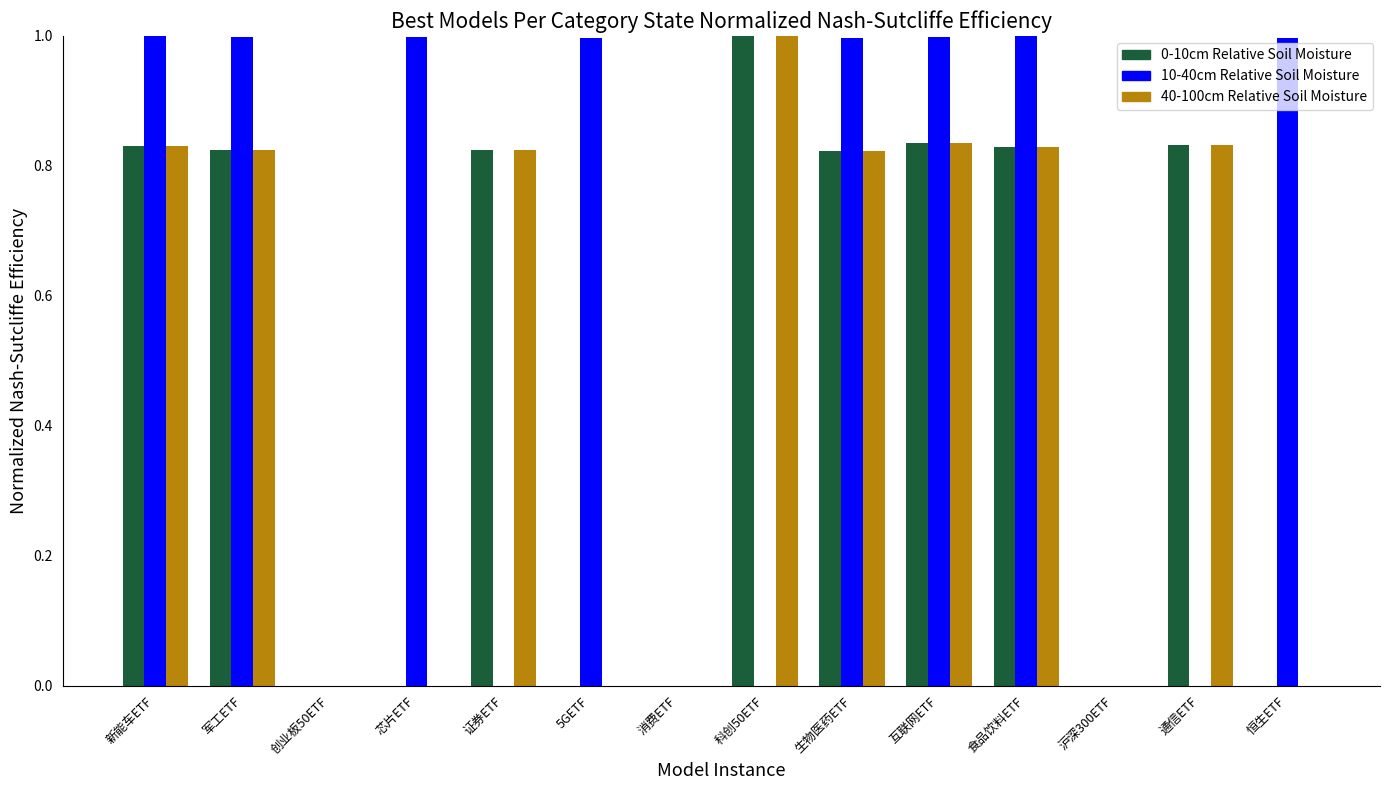

Which series has the largest total across all categories?

10-40cm Relative Soil Moisture